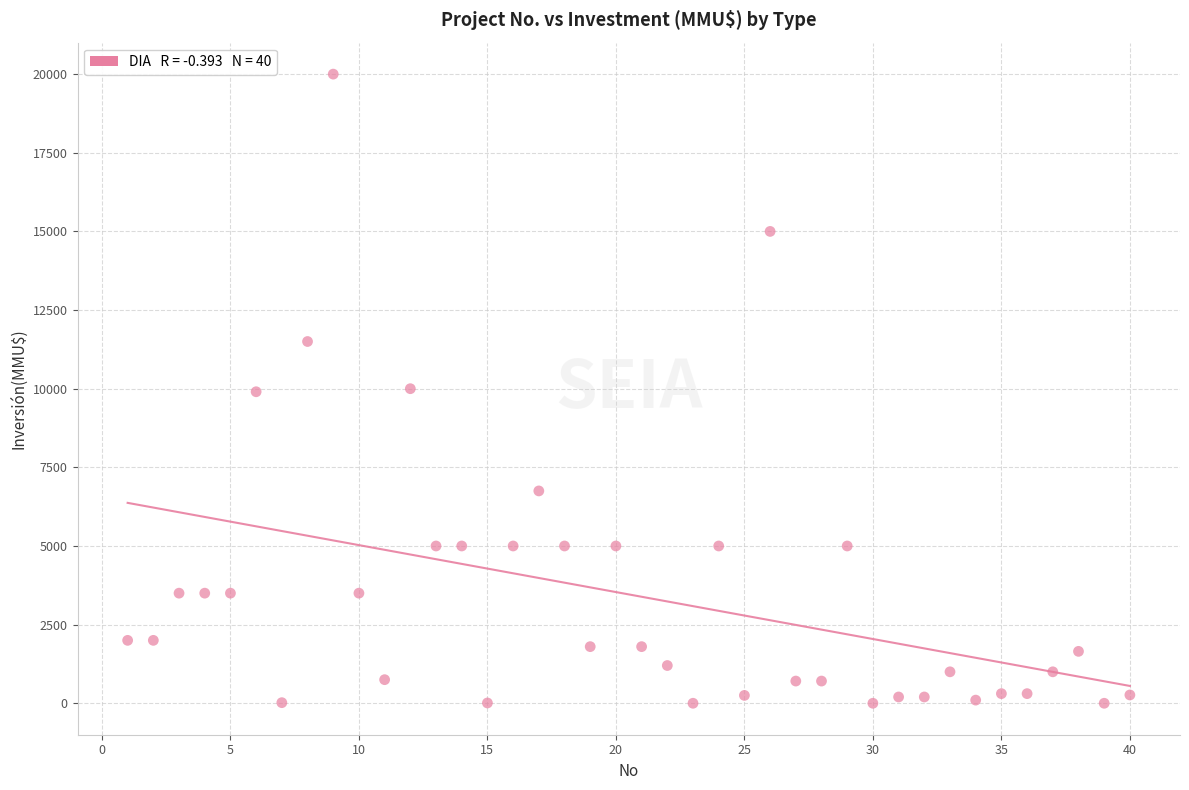

What is the range of Y values (max minus min)?

20000